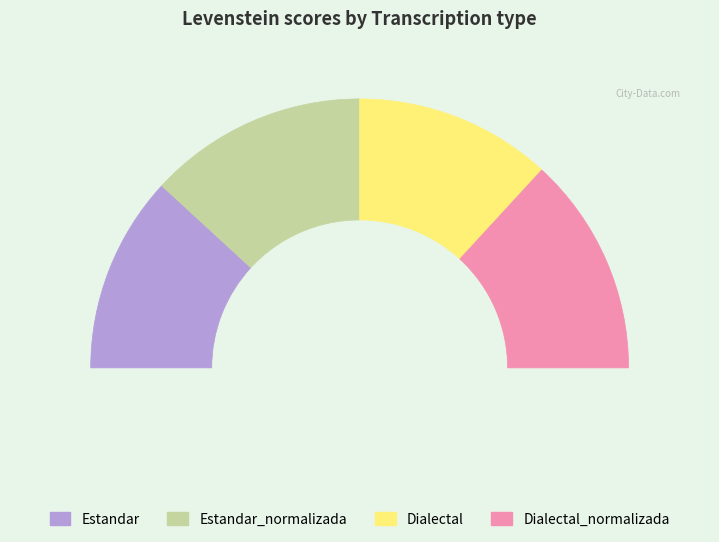

Approximately how many times larger is the value at Estandar_normalizada compared to Dialectal_normalizada?

1.0